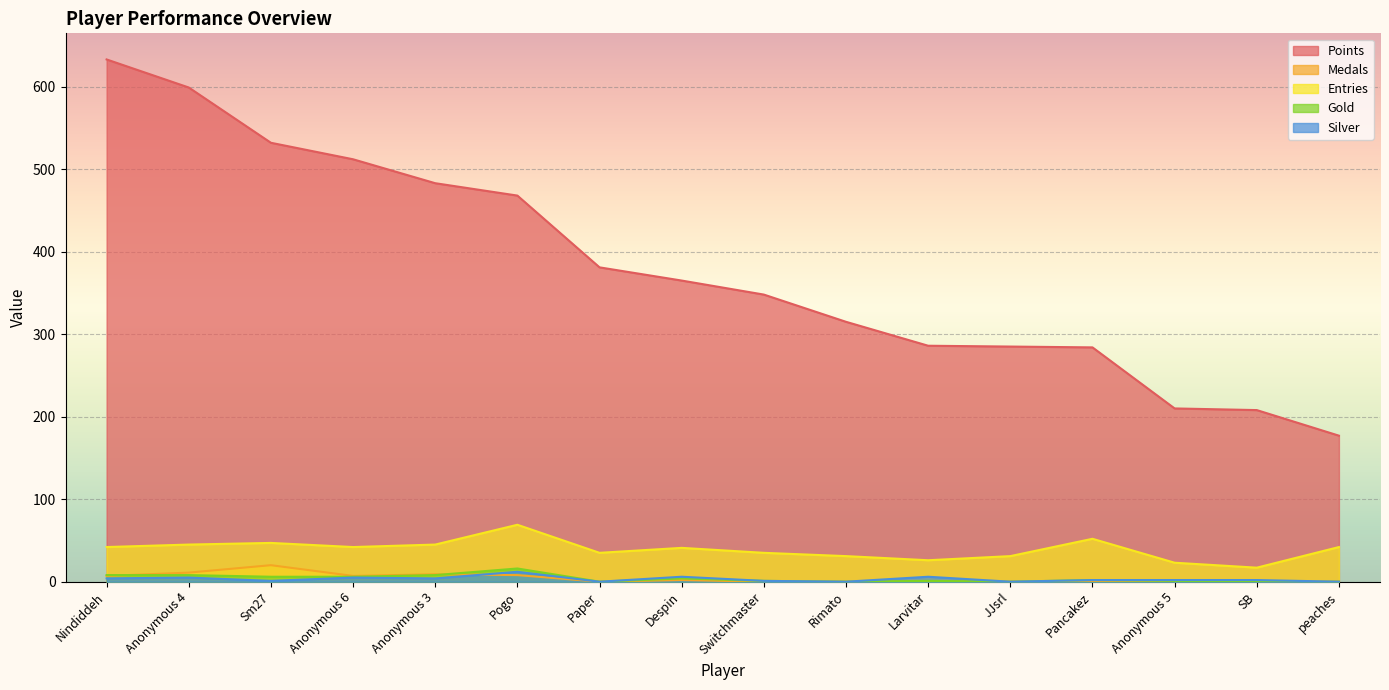

List the series in order of their peak value, highest first.

Points, Entries, Medals, Gold, Silver